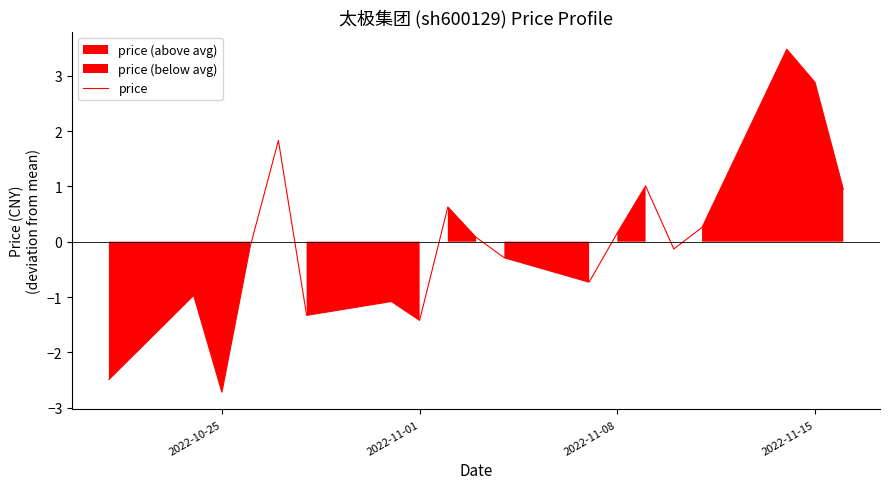

The value of price at 2022-10-25 is -4.5. True or false?

False